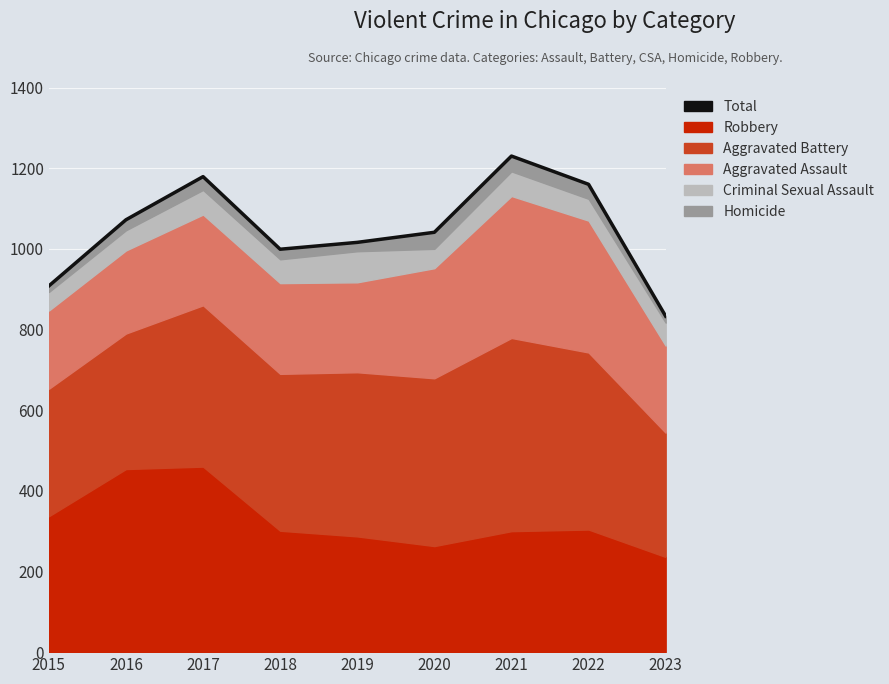

List the labels in order of value, smallest first.

2023, 2015, 2018, 2019, 2020, 2016, 2022, 2017, 2021